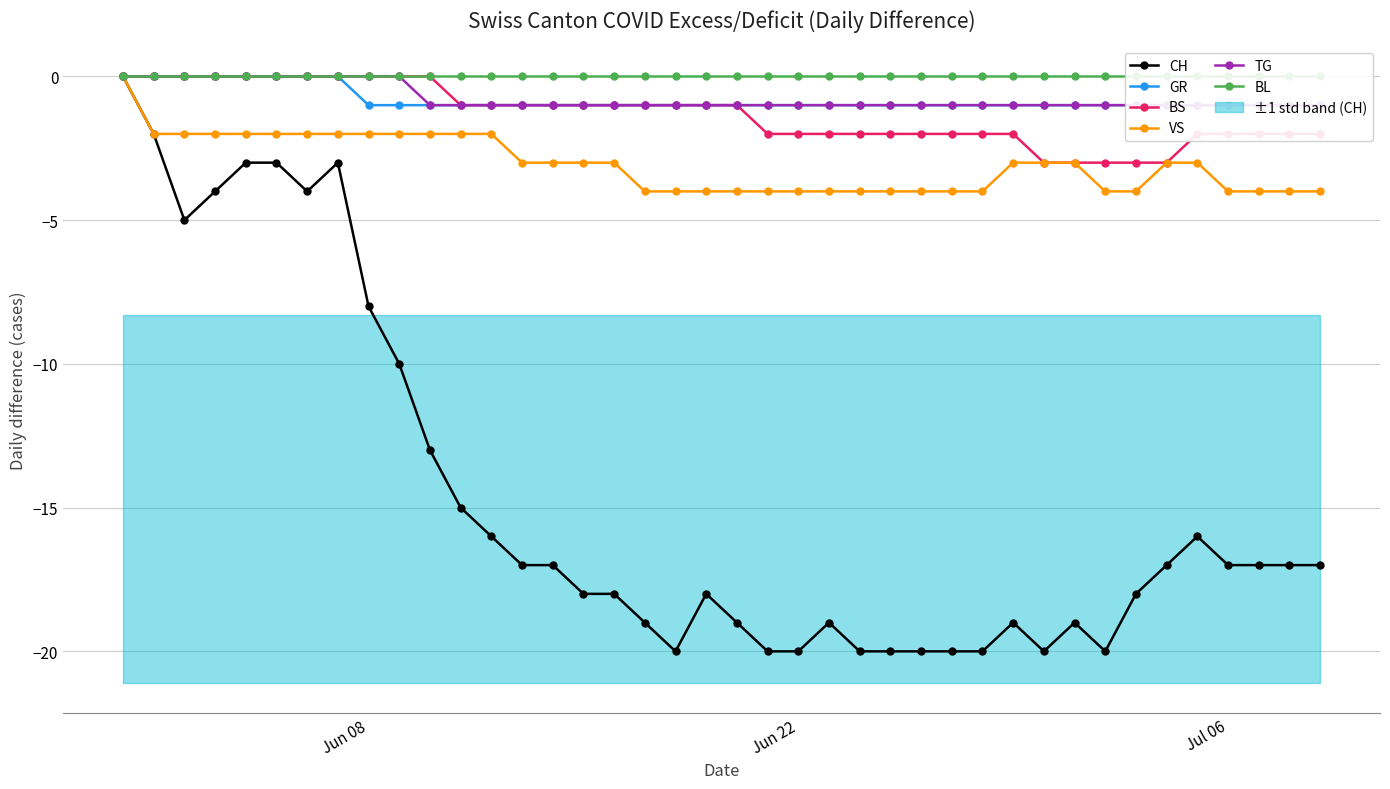

What is the sum of all BS values?

-53